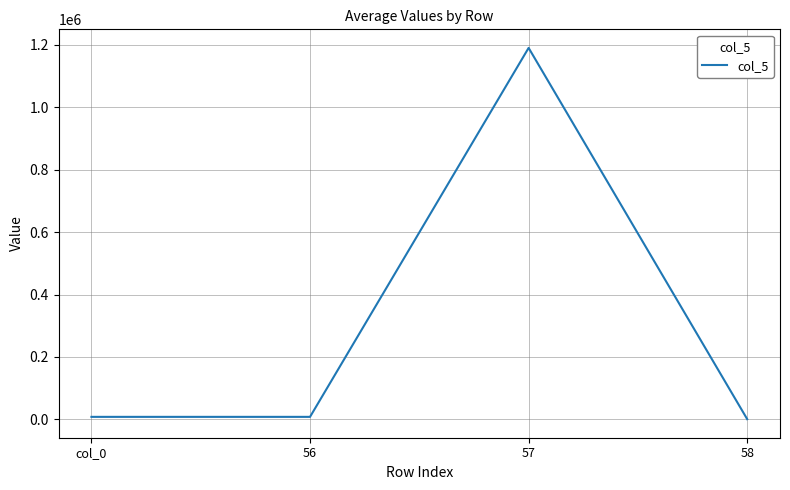

Which has a higher value, 57 or col_0?

57